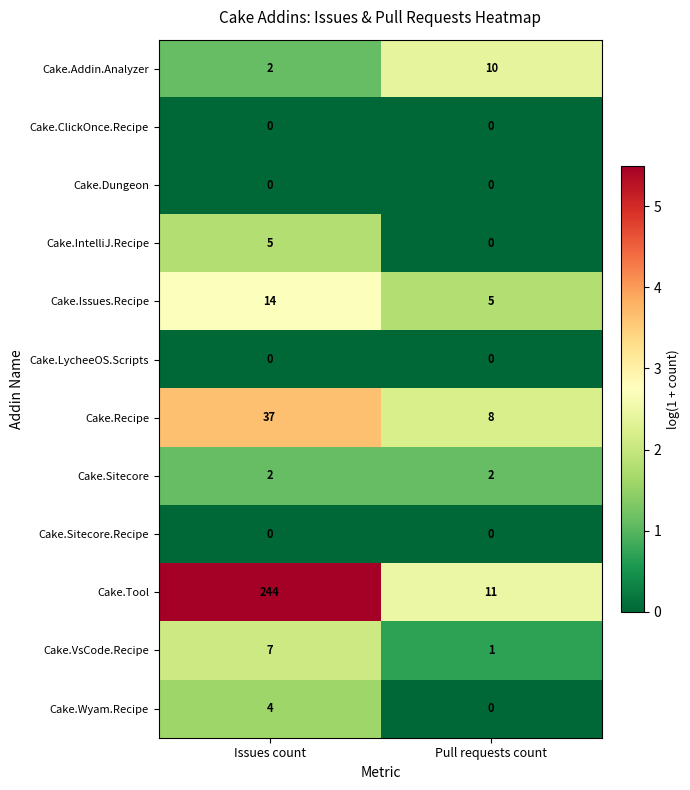

Reading left to right, transcribe all the data shown in this chart.

Cake.Addin.Analyzer: Issues count=2	Pull requests count=10
Cake.ClickOnce.Recipe: Issues count=0	Pull requests count=0
Cake.Dungeon: Issues count=0	Pull requests count=0
Cake.IntelliJ.Recipe: Issues count=5	Pull requests count=0
Cake.Issues.Recipe: Issues count=14	Pull requests count=5
Cake.LycheeOS.Scripts: Issues count=0	Pull requests count=0
Cake.Recipe: Issues count=37	Pull requests count=8
Cake.Sitecore: Issues count=2	Pull requests count=2
Cake.Sitecore.Recipe: Issues count=0	Pull requests count=0
Cake.Tool: Issues count=244	Pull requests count=11
Cake.VsCode.Recipe: Issues count=7	Pull requests count=1
Cake.Wyam.Recipe: Issues count=4	Pull requests count=0